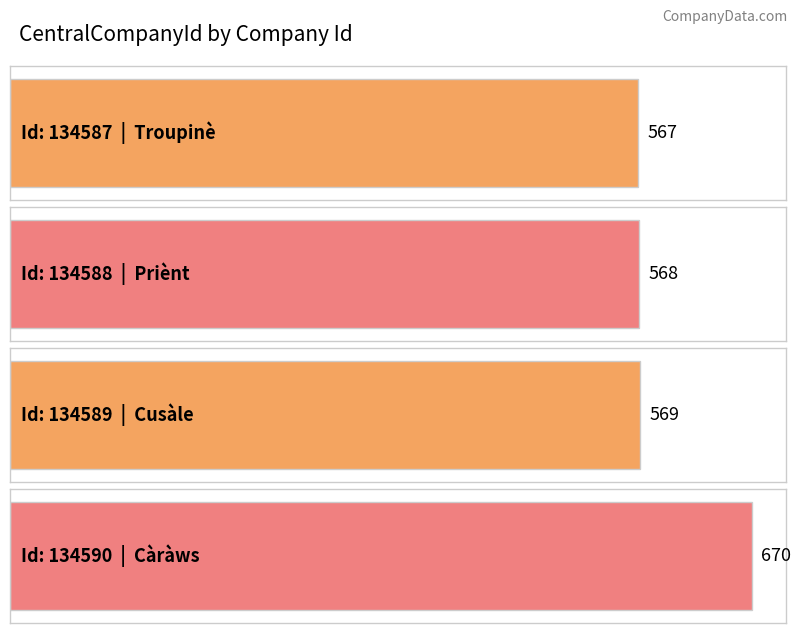

What is the value of the 2nd bar from the left?

568